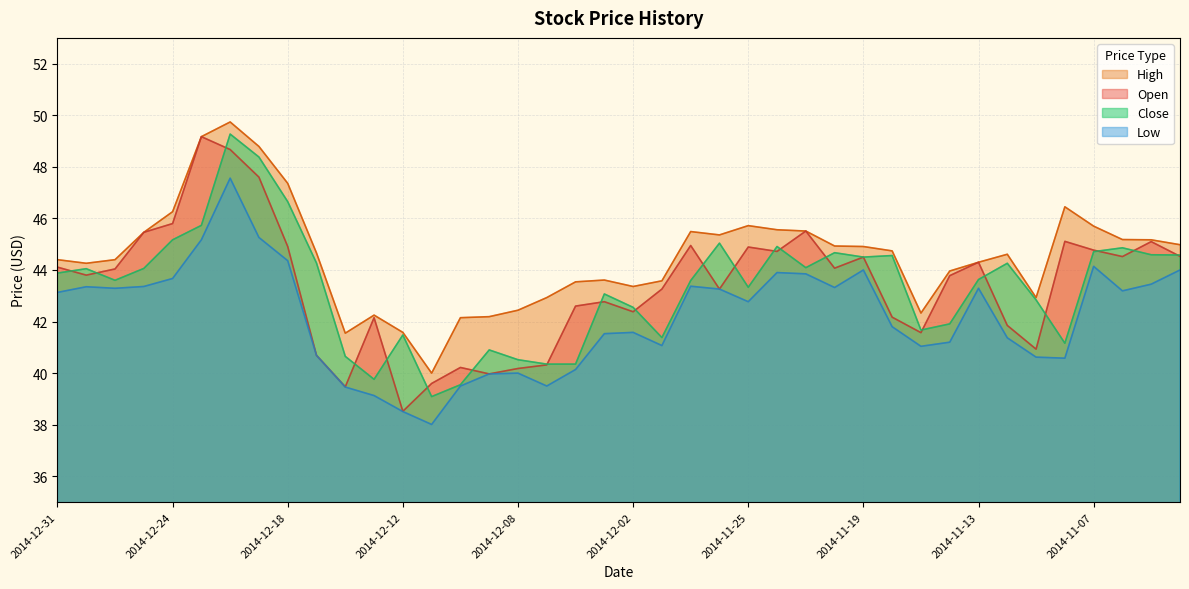

What is the highest value of the High series?

49.7